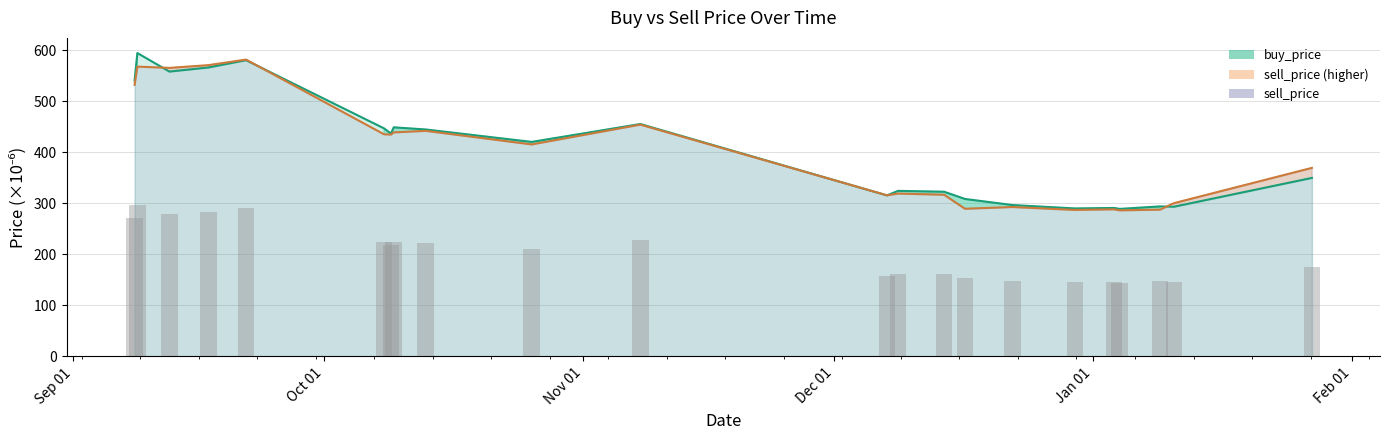

What is the spread (max minus min) of values at 2019-09-12 11:59:59?

7.2